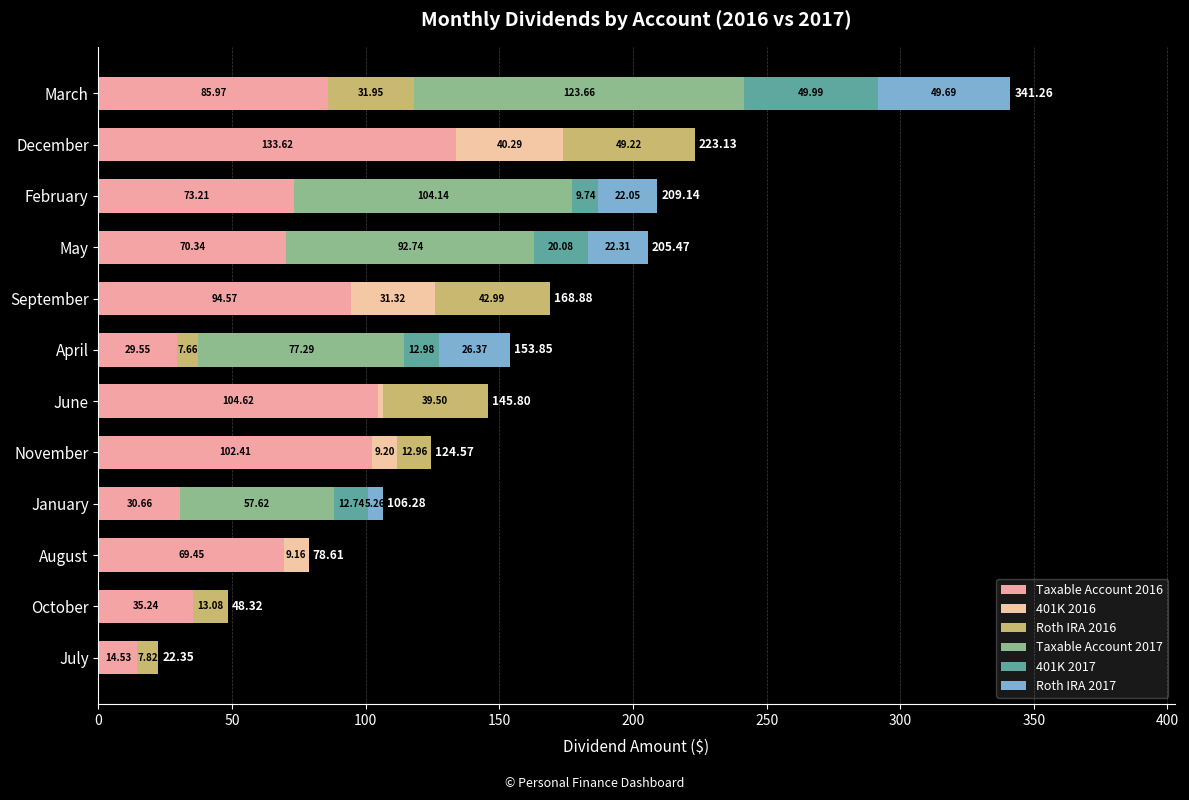

Count the number of data series in this chart.

6